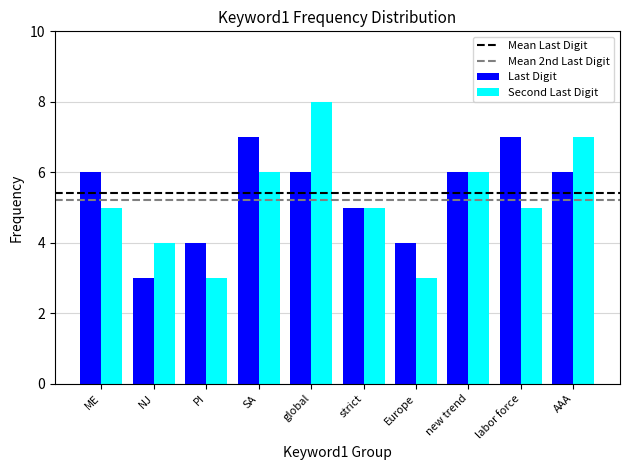

What is the lowest value of the Second Last Digit series?

3